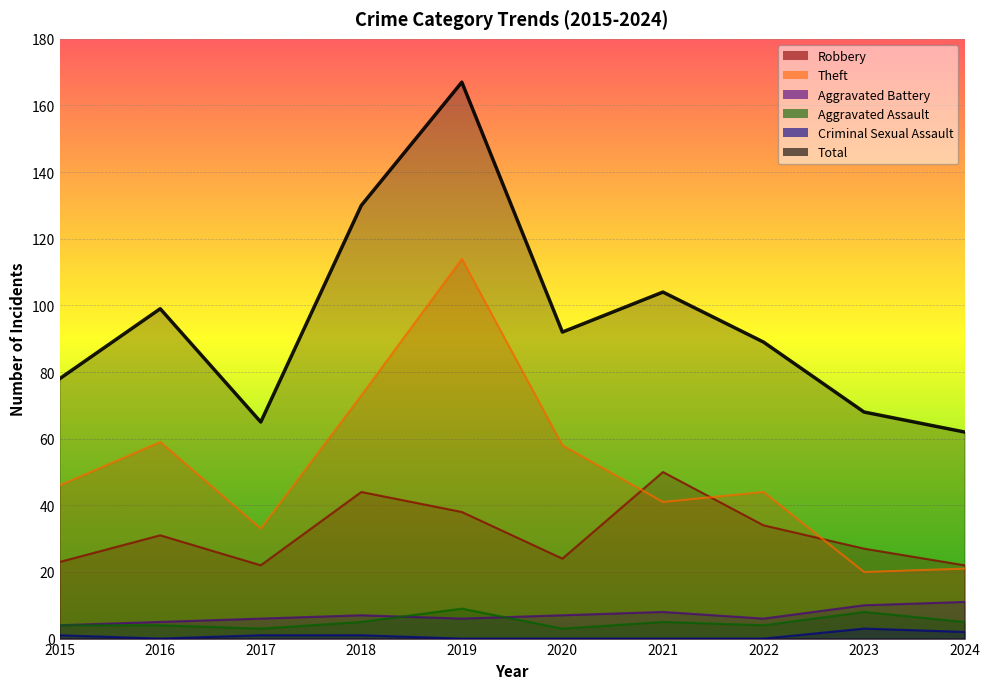

True or false: Robbery has more than 2 points higher than both neighbors.

True